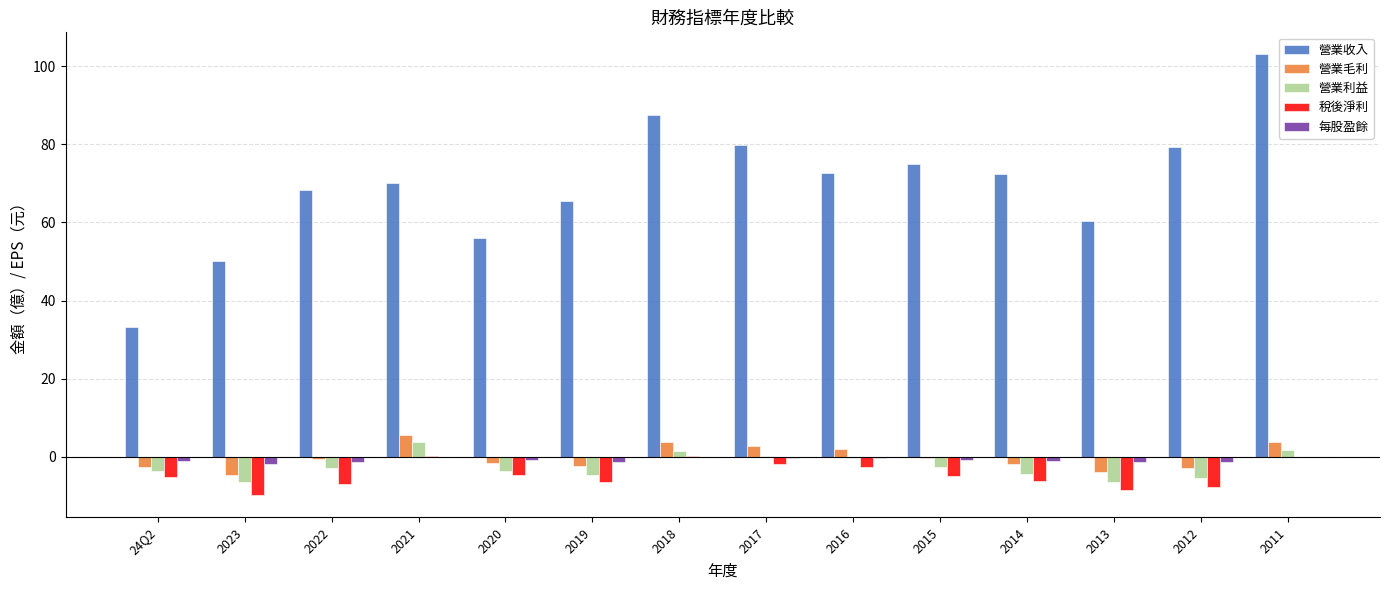

Count the number of categories in the chart.

14